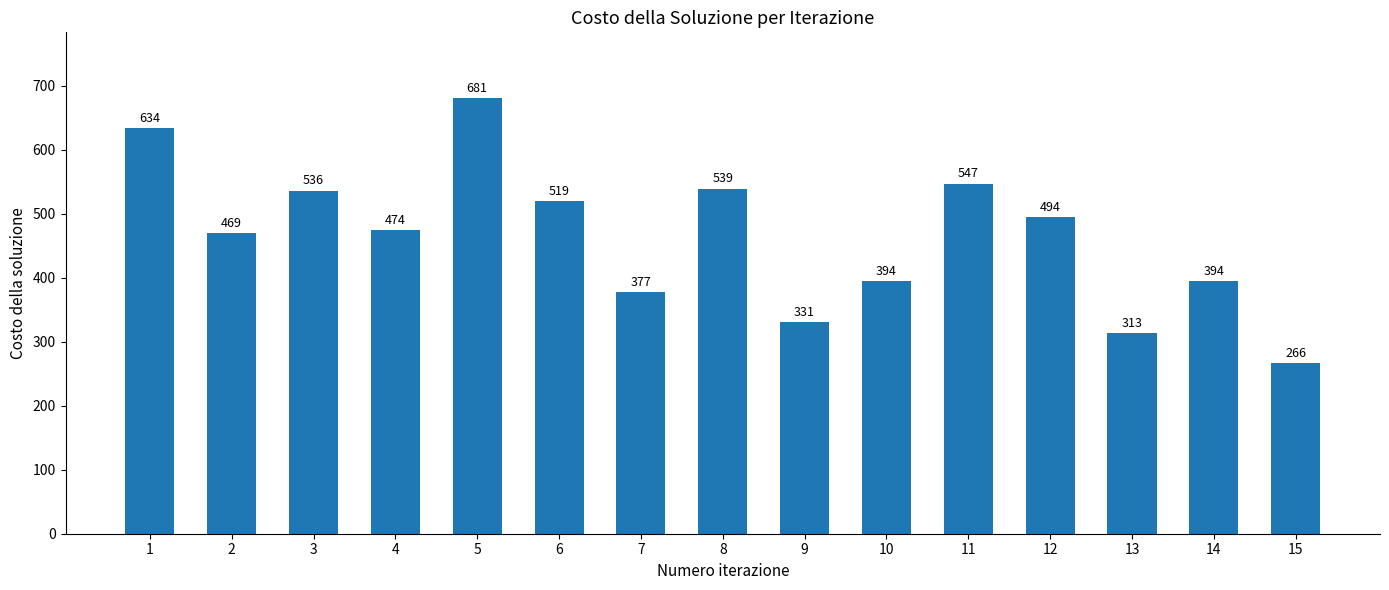

What is the value of the 12th bar from the left?

494